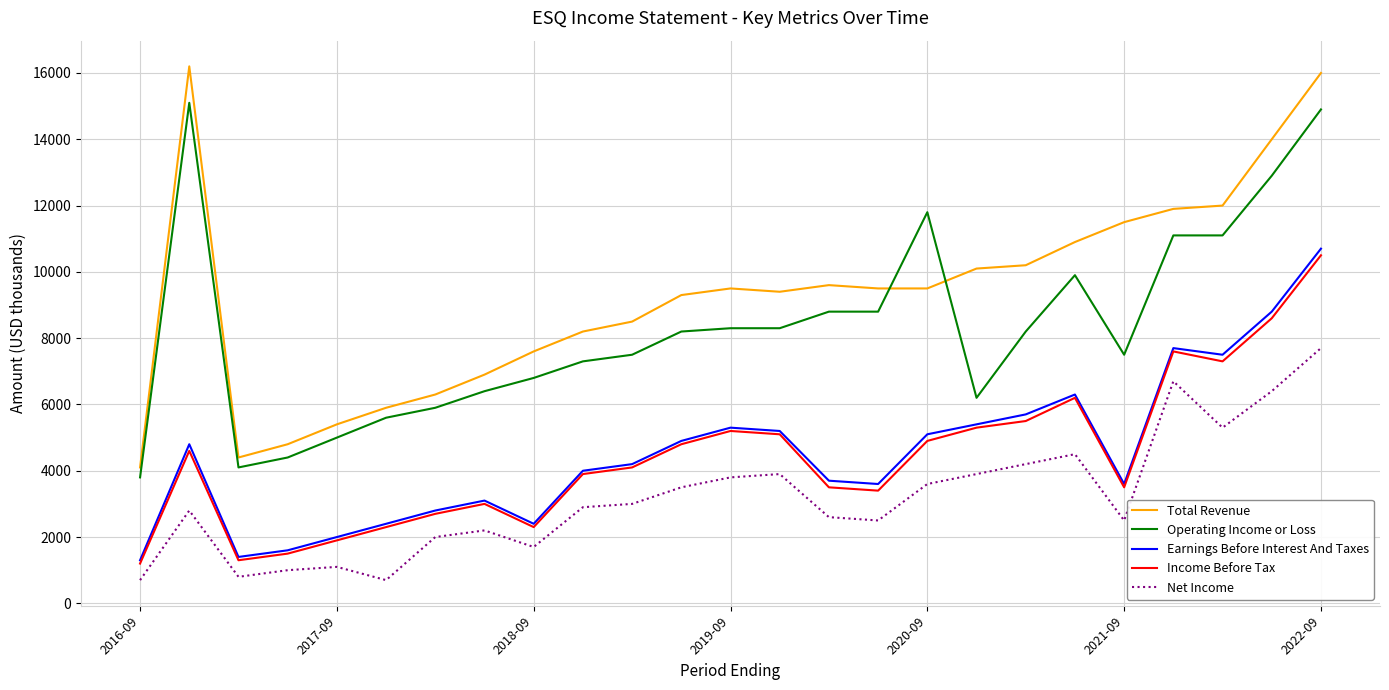

True or false: Net Income and Total Revenue cross at least once.

False